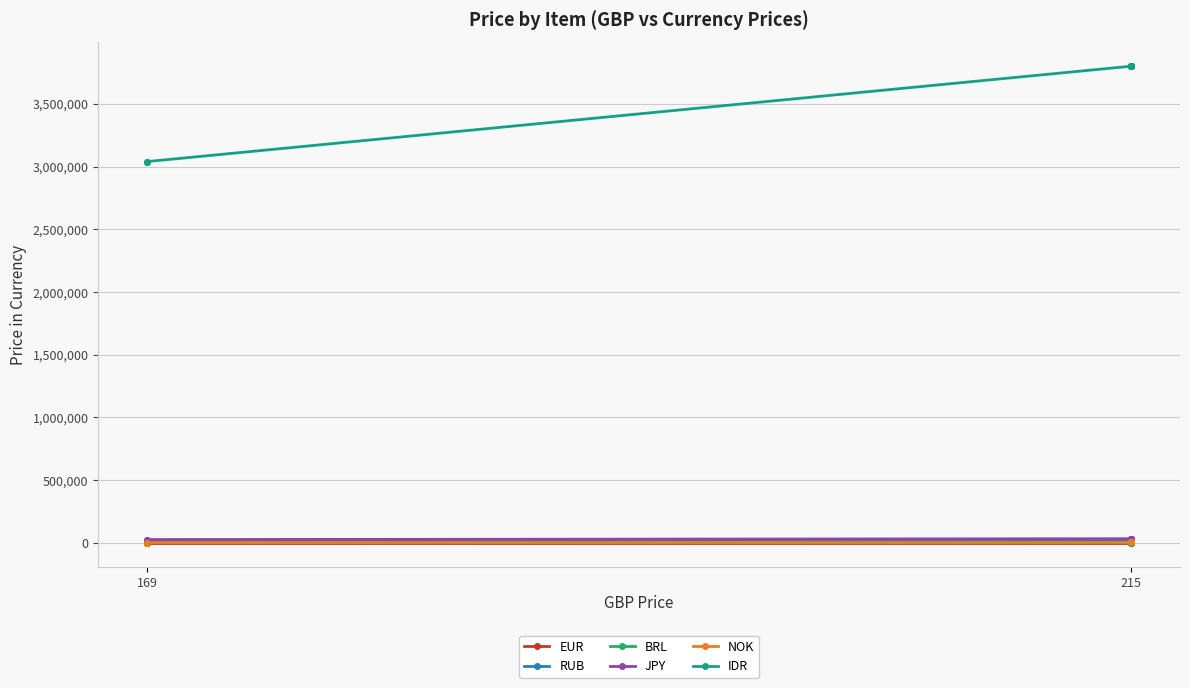

What is the sum of the NOK values at 169 and 215?

5000